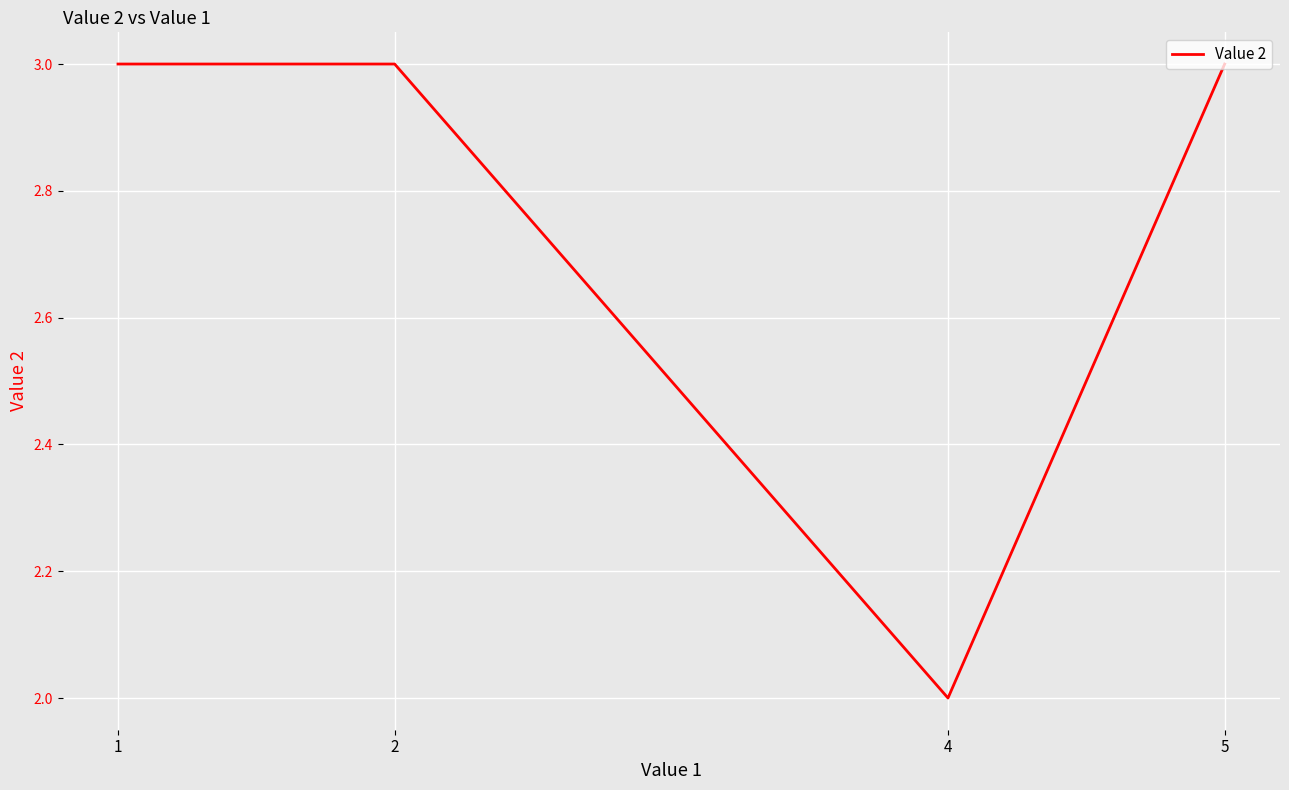

Which category has the lowest value across all series?

4